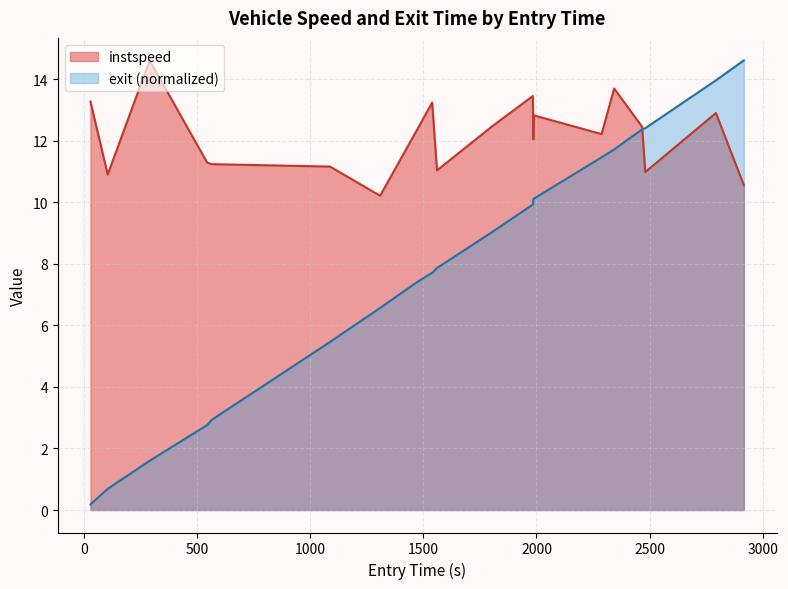

What is the average value of the instspeed series?

12.1